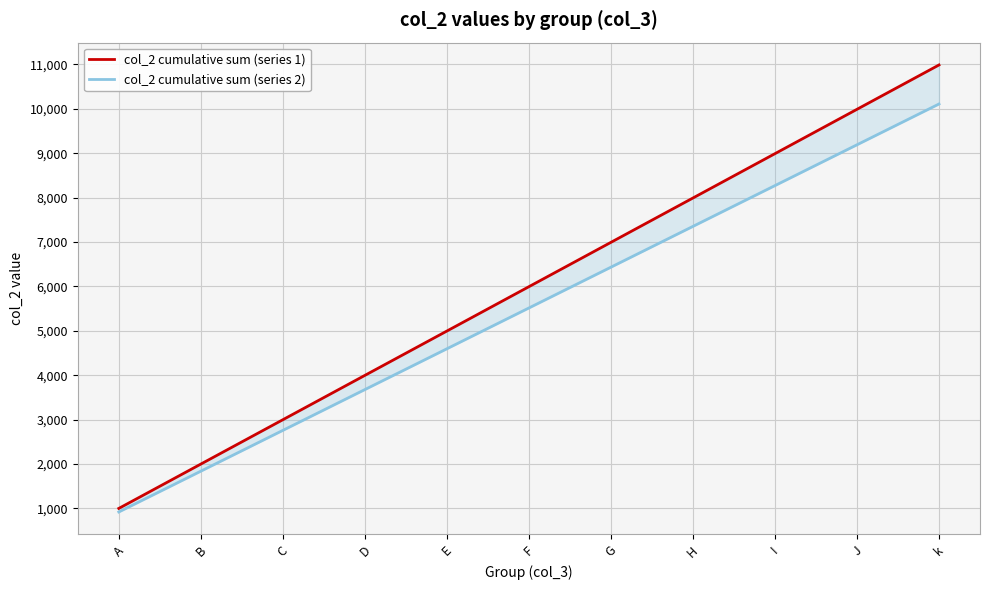

How many lines are shown in the chart?

2